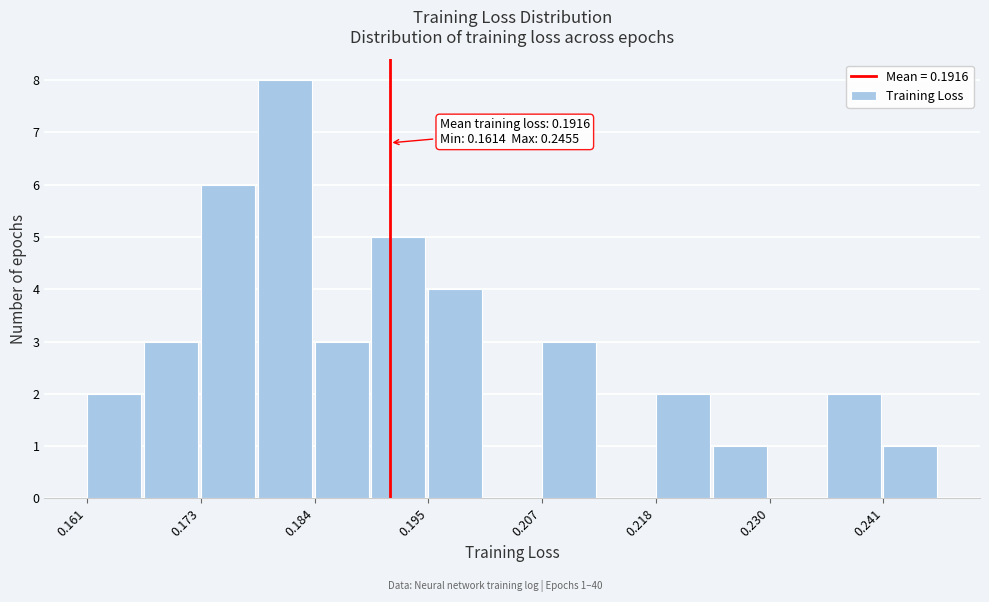

Read against the x-axis, roughly where is the centre of the tallest bar?

0.182